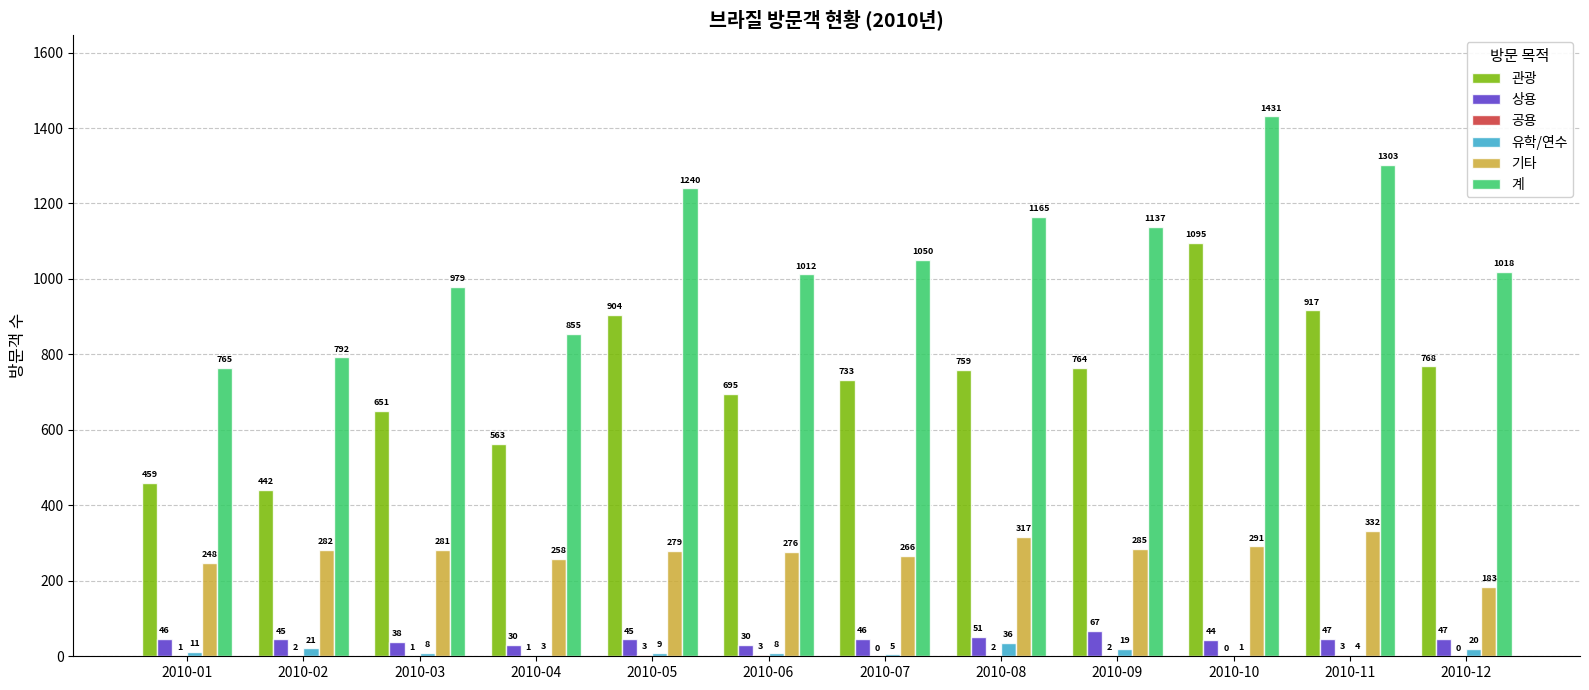

Which label corresponds to the largest value in the chart?

2010-10